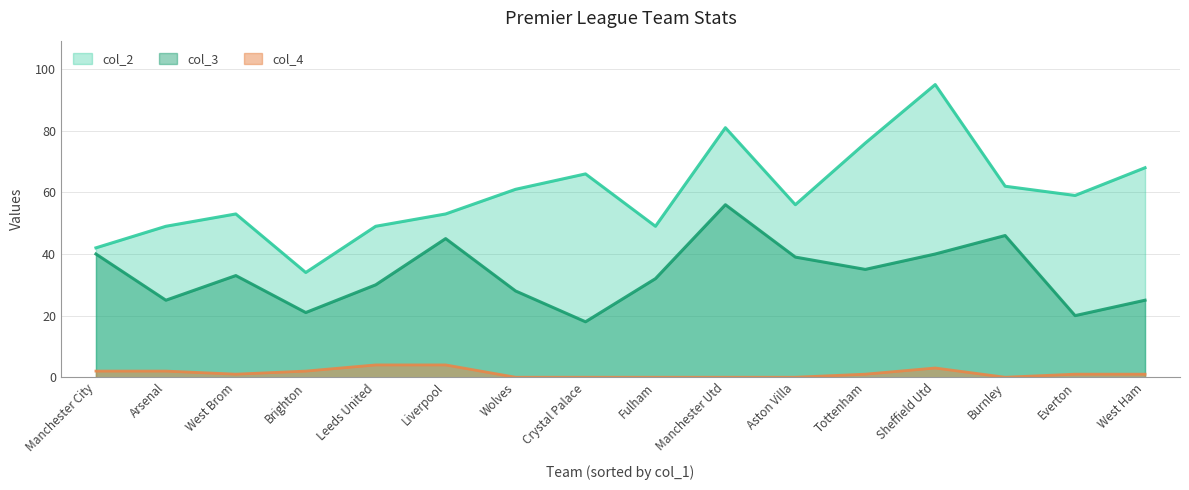

What is the difference between the maximum and second lowest values in the col_2 series?

53